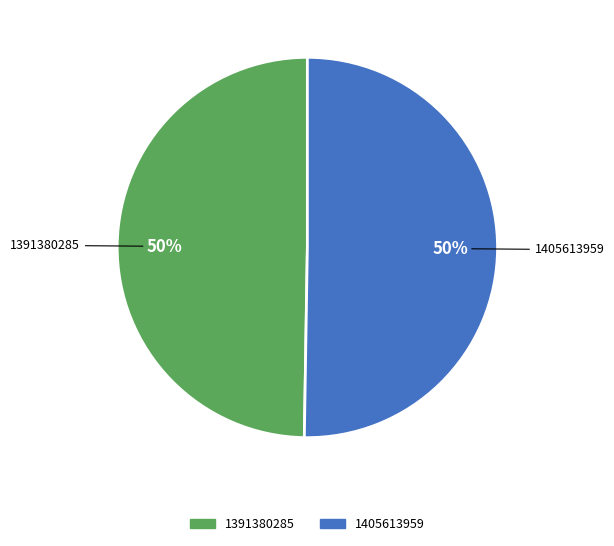

To the nearest percent, what percentage of the pie is 1391380285?

50%